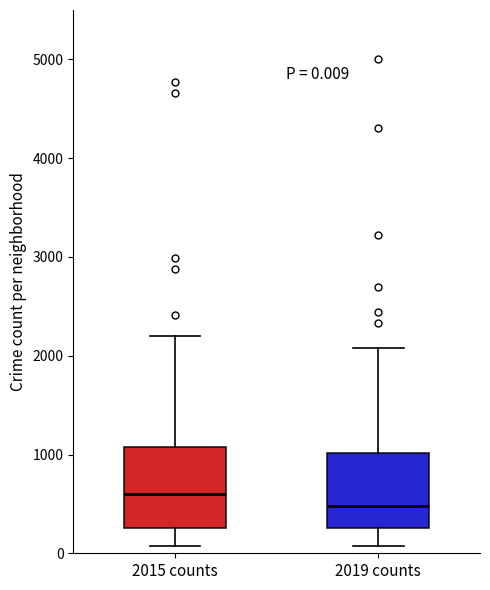

Which box's median line is the highest?

2015 counts